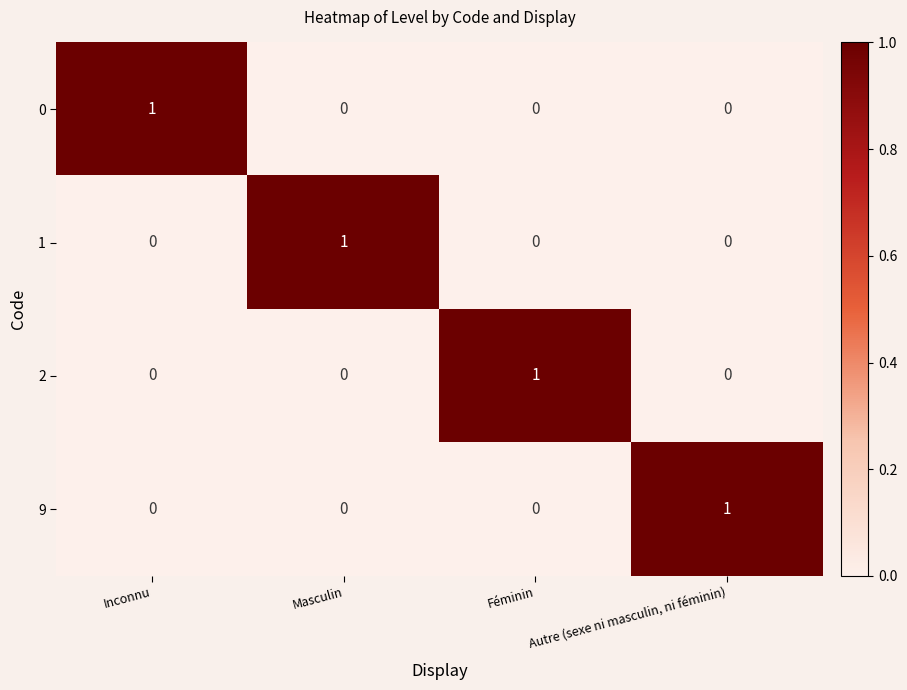

Is it true that 1 equals -1 at Inconnu?

False